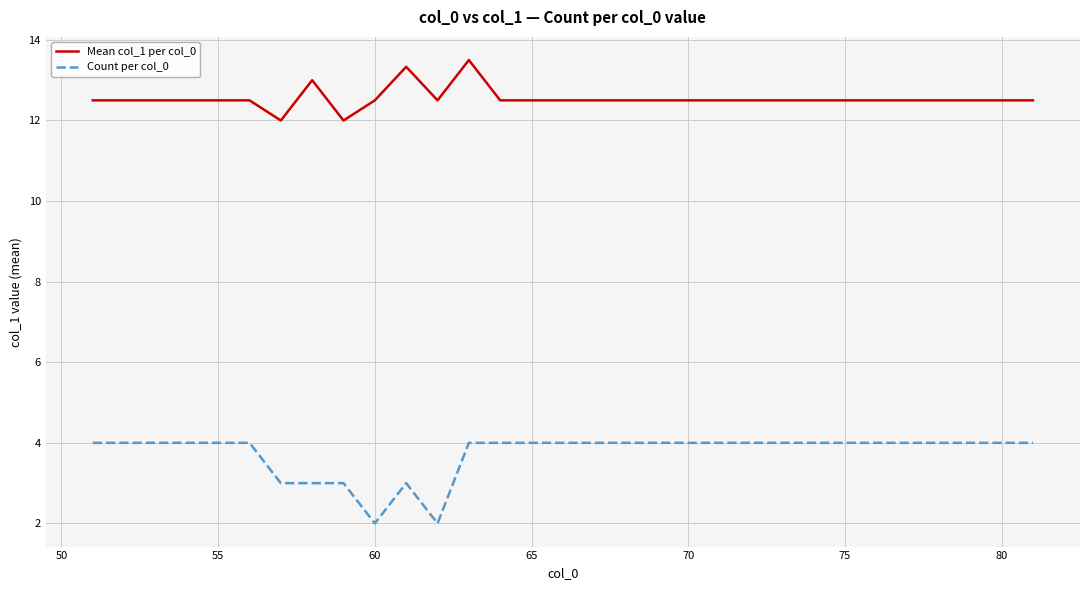

How many values in the Count per col_0 series are below 4?

6